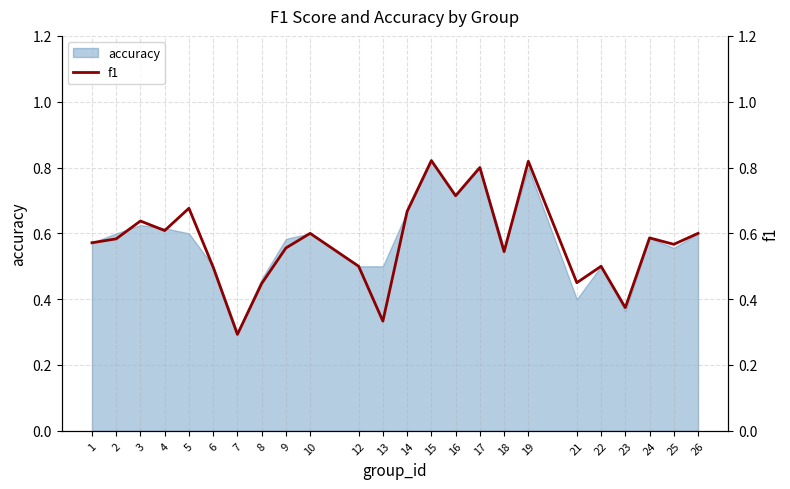

Rank the categories by value from highest to lowest.

15, 19, 17, 16, 5, 14, 3, 4, 10, 26, 24, 2, 1, 25, 9, 18, 12, 22, 6, 21, 8, 23, 13, 7